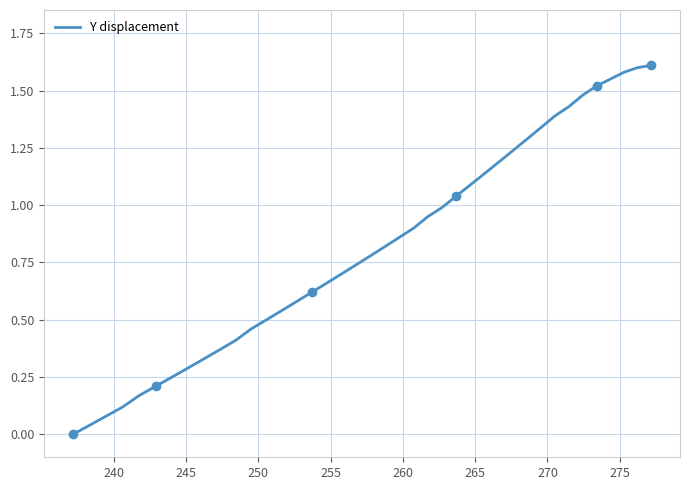

How many lines are shown in the chart?

1